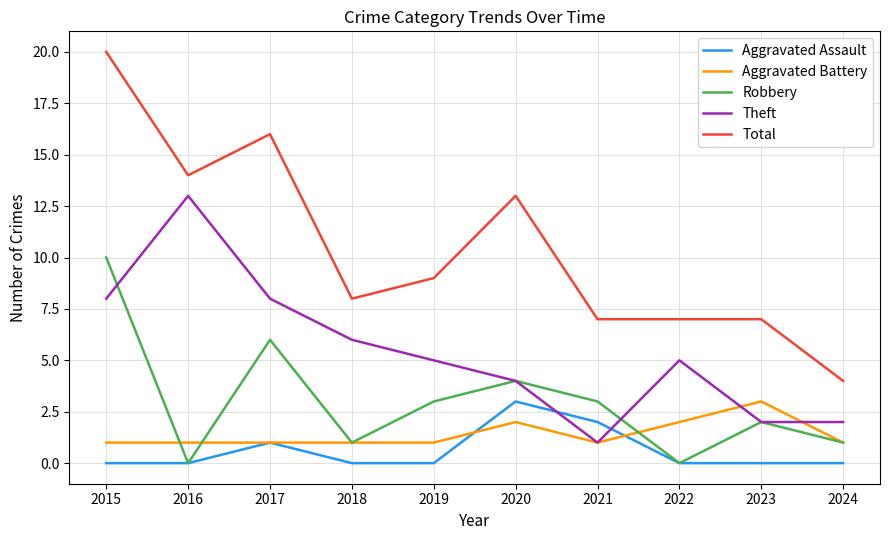

What is the difference between the Aggravated Assault values at 2018 and 2021?

2